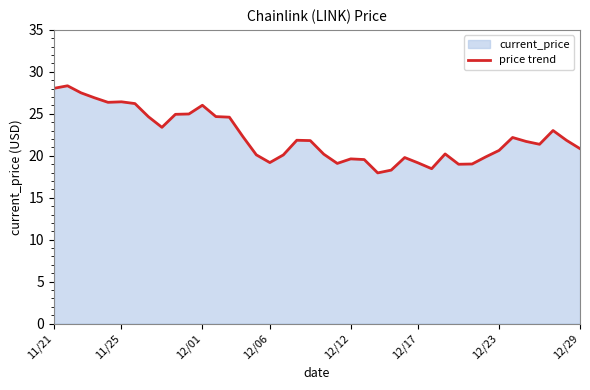

True or false: the data shows 28.0 at 11/21.

True